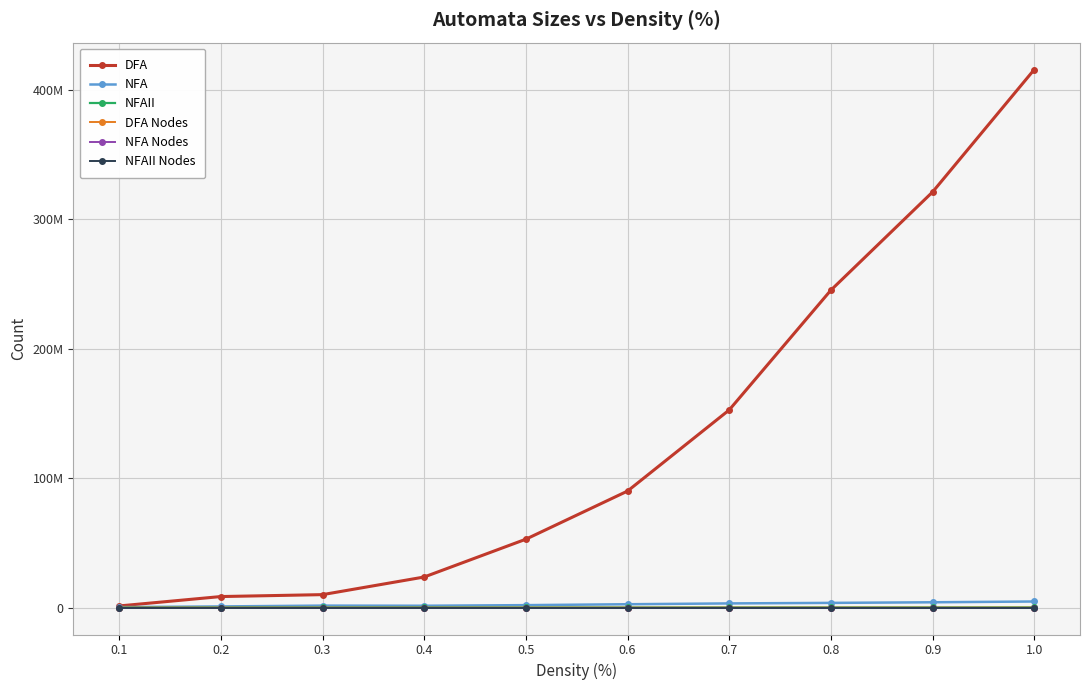

How many interior local valleys does the NFA series have?

1